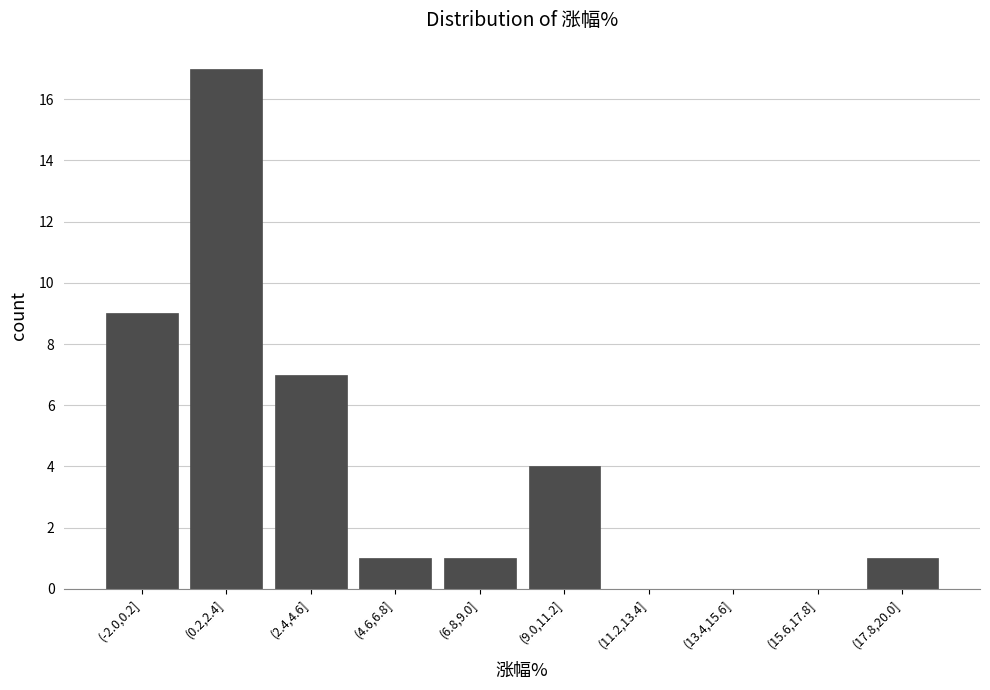

Reading right to left, extract all data points from this chart.

(17.8,20.0]=1	(15.6,17.8]=0	(13.4,15.6]=0	(11.2,13.4]=0	(9.0,11.2]=4	(6.8,9.0]=1	(4.6,6.8]=1	(2.4,4.6]=7	(0.2,2.4]=17	(-2.0,0.2]=9